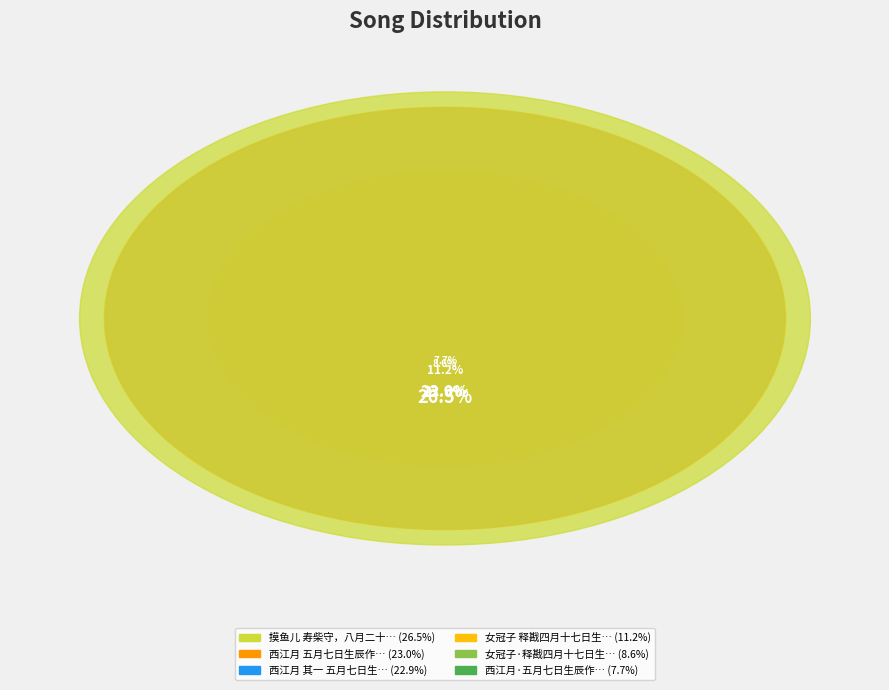

Which category has the biggest portion of the pie?

摸鱼儿 寿柴守，八月二十七日生，正是夫子绂麟之日